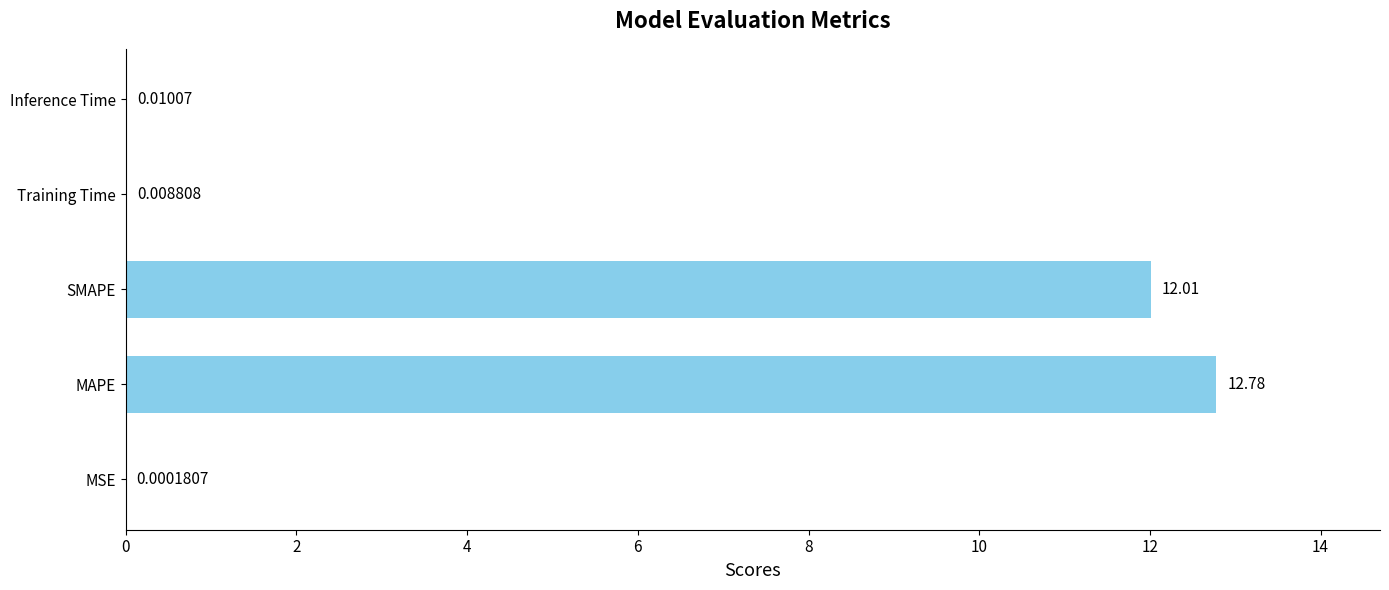

Which category has the highest value across all series?

MAPE